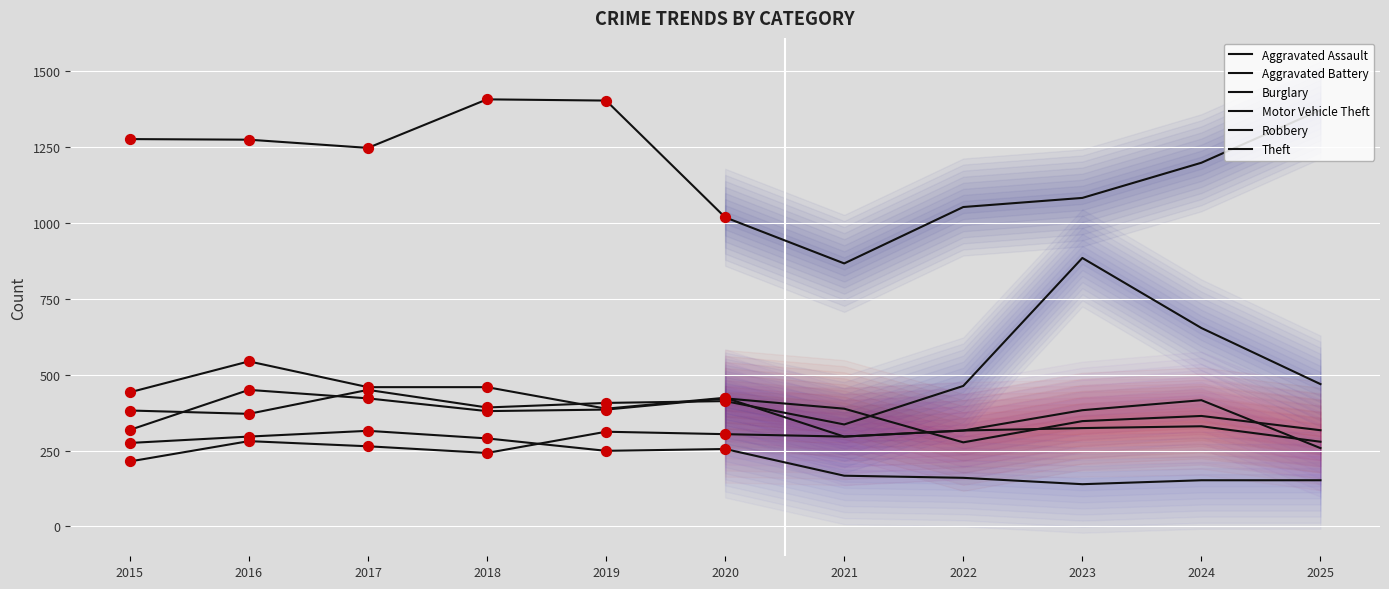

What is the total value across all series at 2021?

2350